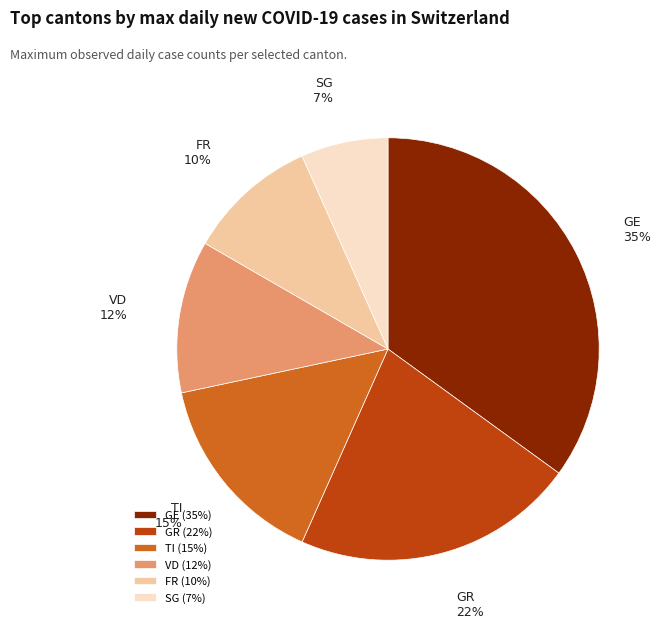

To the nearest percent, what is the difference between the largest and smallest slice percentages?

28%